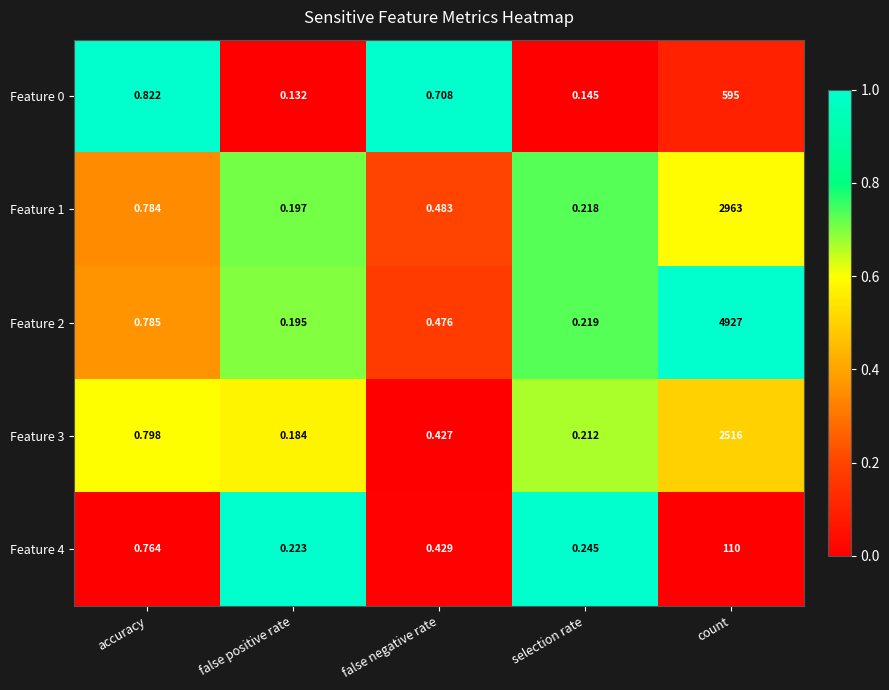

At which category does the chart reach its peak across all series?

count